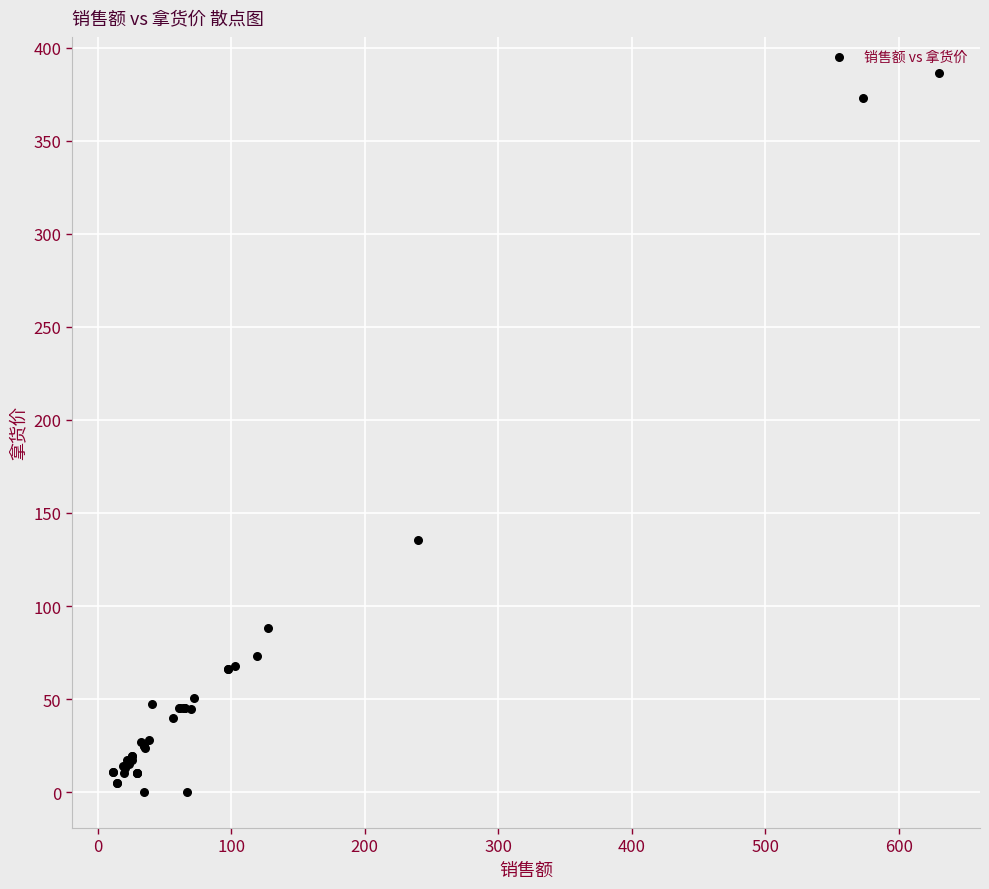

What Y value in the scatter plot is closest to 193?

135.7